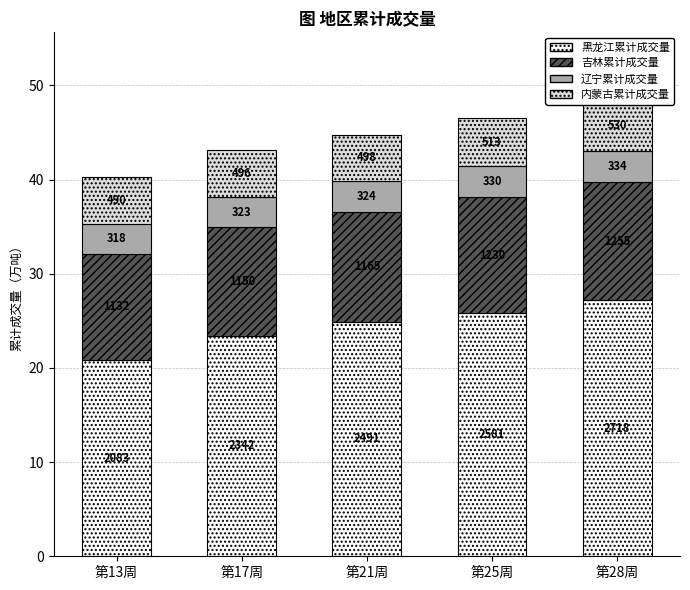

What is the label of the 3rd bar from the left?

第21周